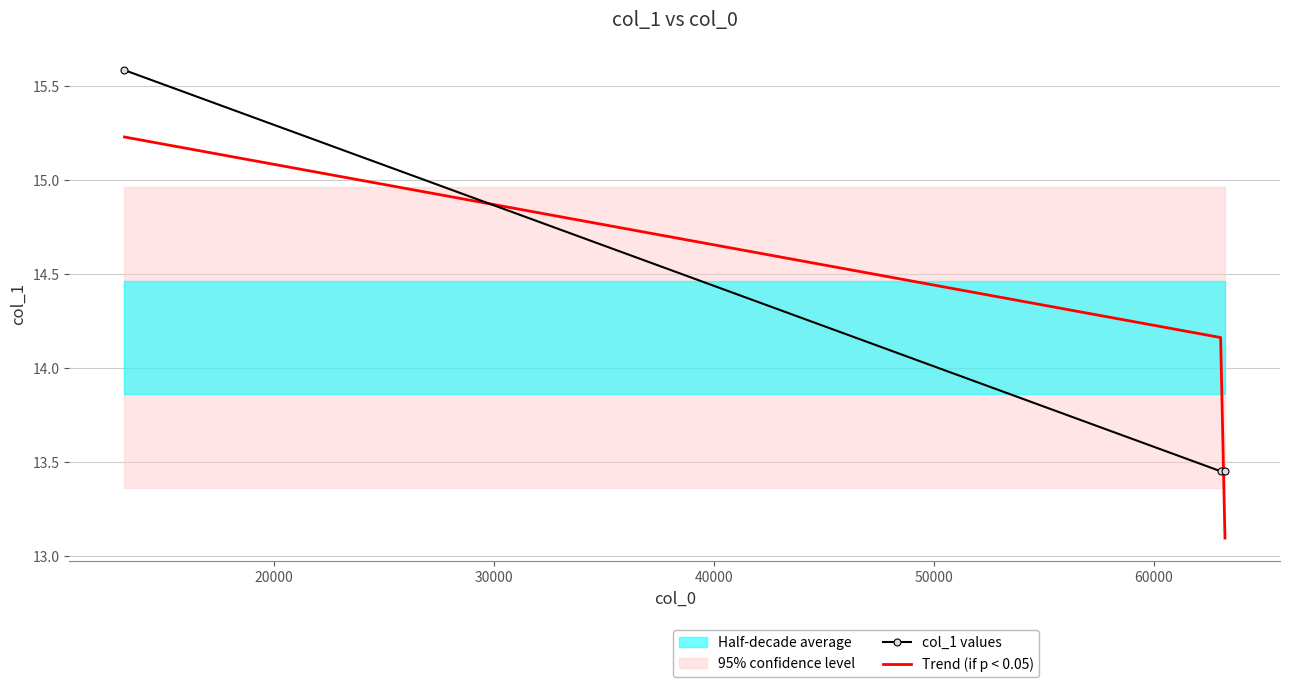

What is the maximum value for col_1 values?

15.6